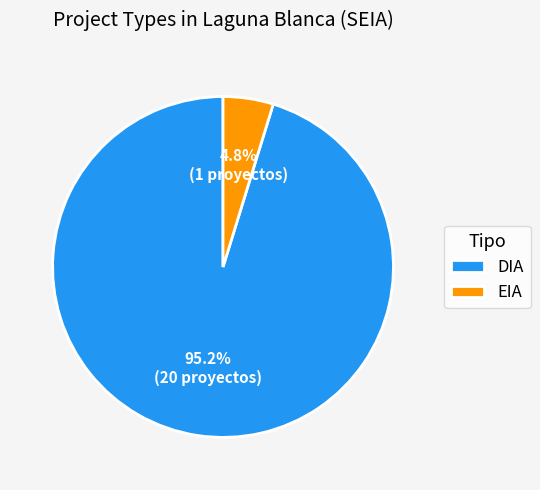

To the nearest percent, what percentage of the pie is DIA?

95%